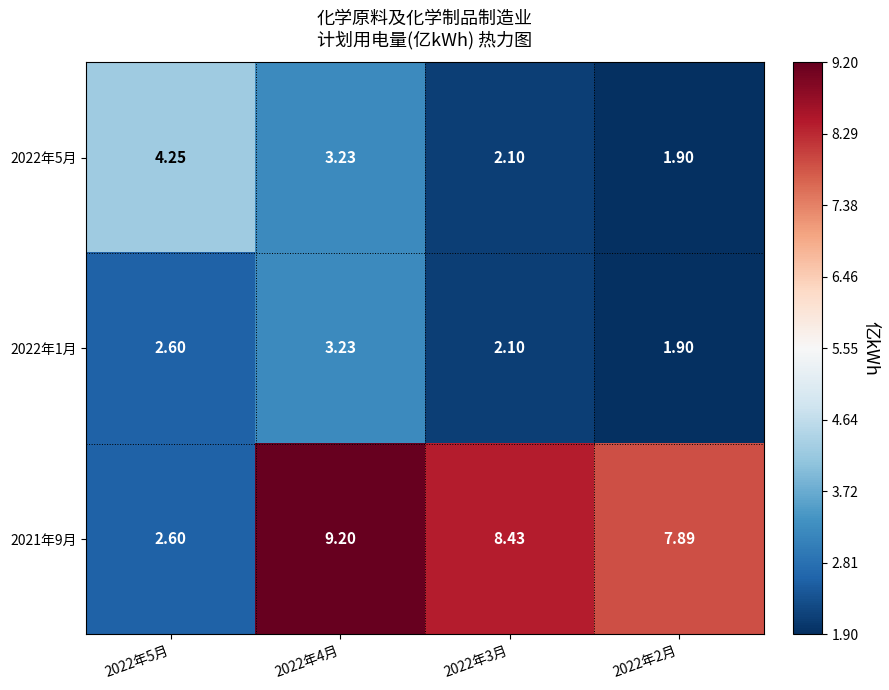

Is the value of 2022年1月 at 2022年2月 greater than the value of 2022年5月 at 2022年3月?

No